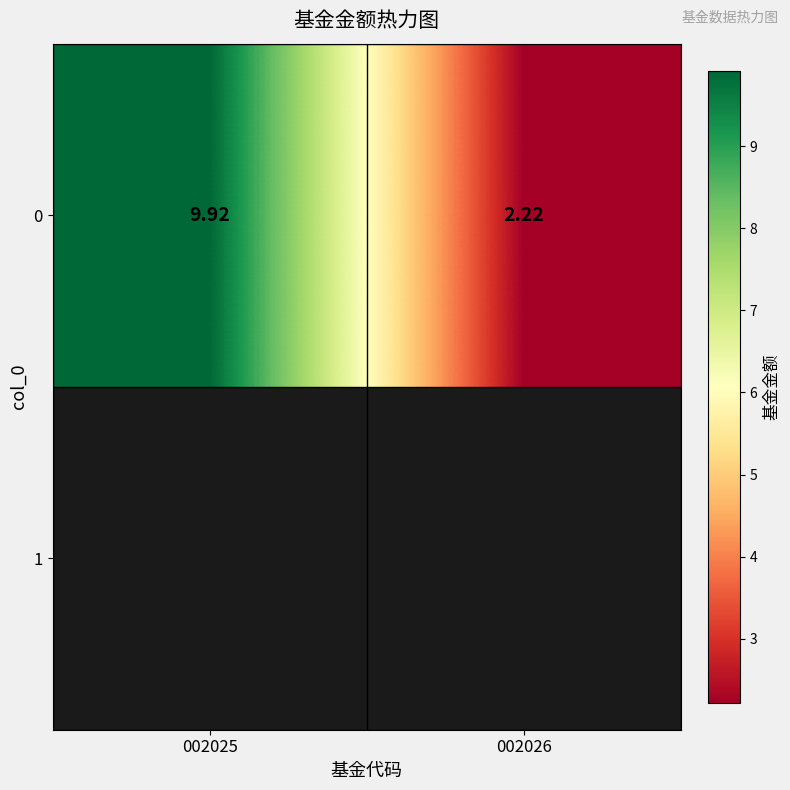

What is the sum of the values at 002025 and 002026?

12.1